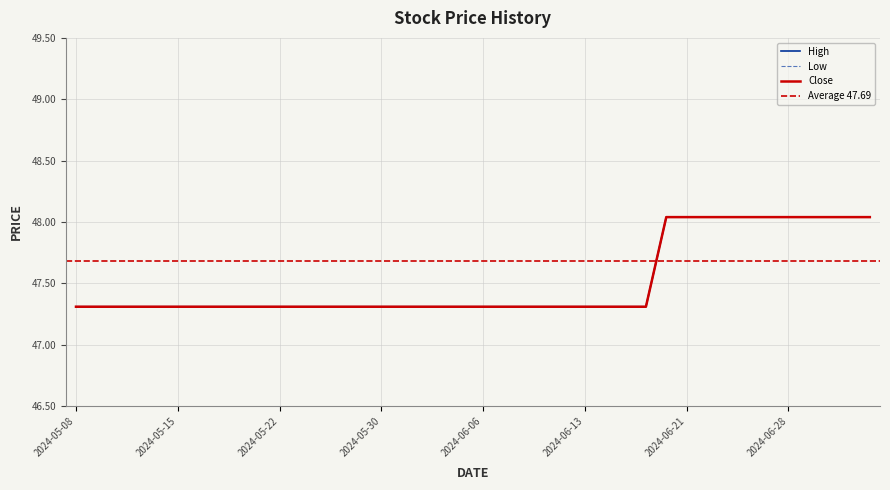

Reading left to right, list all the values displayed in this chart.

High: 47.3	47.3	47.3	47.3	47.3	47.3	47.3	47.3	47.3	47.3	47.3	47.3	47.3	47.3	47.3	47.3	47.3	47.3	47.3	47.3	47.3	47.3	47.3	47.3	47.3	47.3	47.3	47.3	47.3	48.0	48.0	48.0	48.0	48.0	48.0	48.0	48.0	48.0	48.0	48.0
Low: 47.3	47.3	47.3	47.3	47.3	47.3	47.3	47.3	47.3	47.3	47.3	47.3	47.3	47.3	47.3	47.3	47.3	47.3	47.3	47.3	47.3	47.3	47.3	47.3	47.3	47.3	47.3	47.3	47.3	48.0	48.0	48.0	48.0	48.0	48.0	48.0	48.0	48.0	48.0	48.0
Close: 47.3	47.3	47.3	47.3	47.3	47.3	47.3	47.3	47.3	47.3	47.3	47.3	47.3	47.3	47.3	47.3	47.3	47.3	47.3	47.3	47.3	47.3	47.3	47.3	47.3	47.3	47.3	47.3	47.3	48.0	48.0	48.0	48.0	48.0	48.0	48.0	48.0	48.0	48.0	48.0